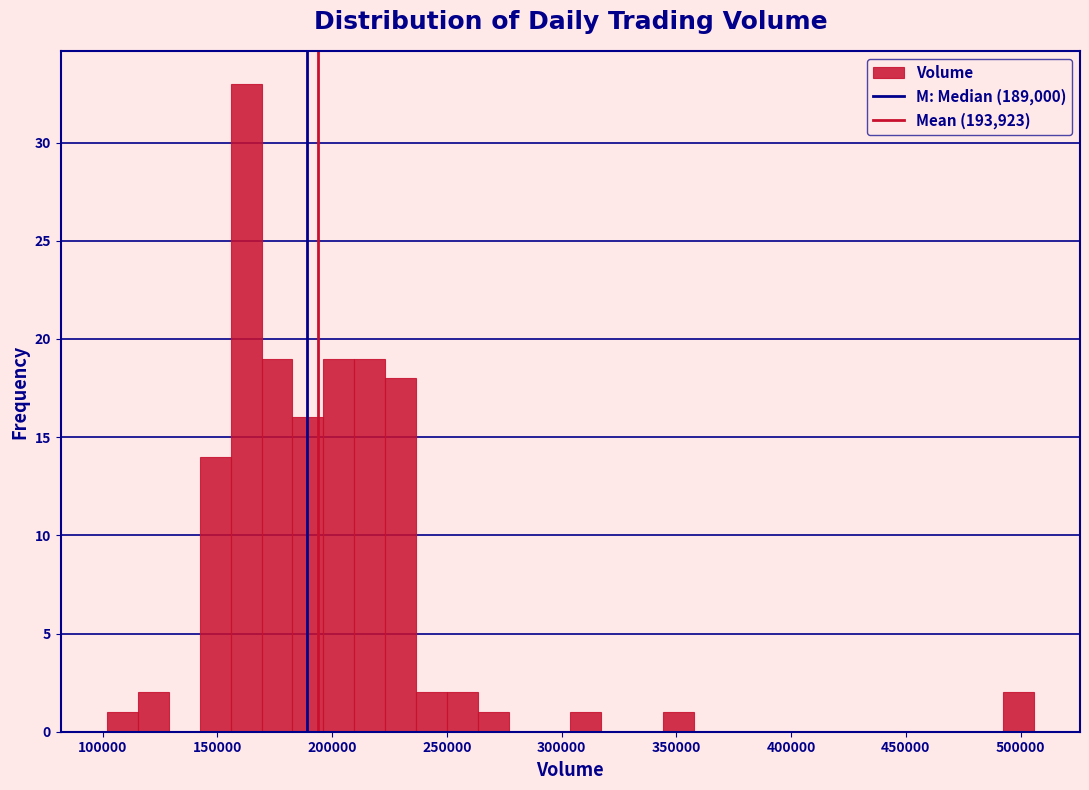

Read against the x-axis, roughly where is the centre of the tallest bar?

165000